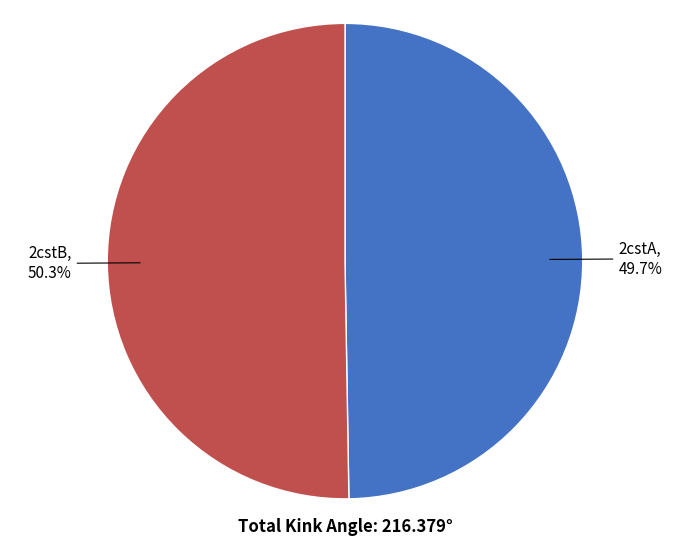

Count the number of slices in the pie.

2